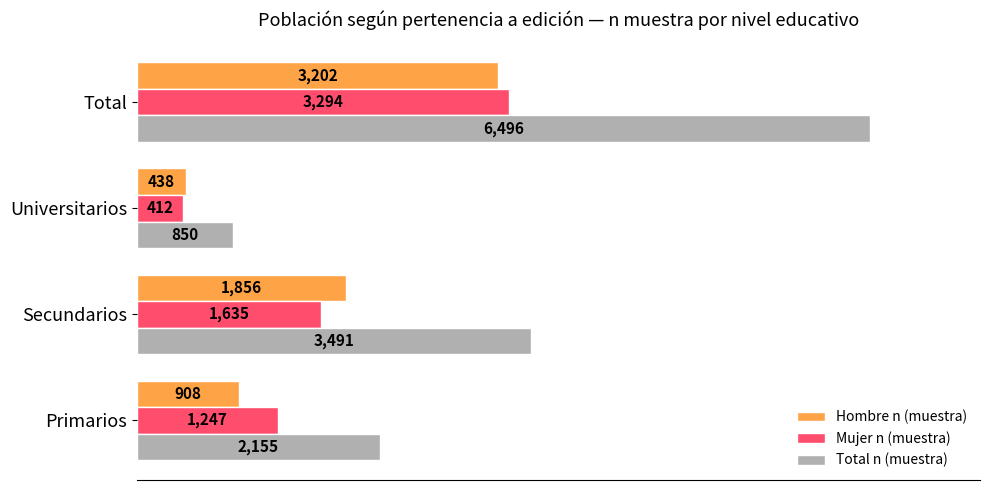

The Hombre n (muestra) series shows 1406 at Primarios. True or false?

False